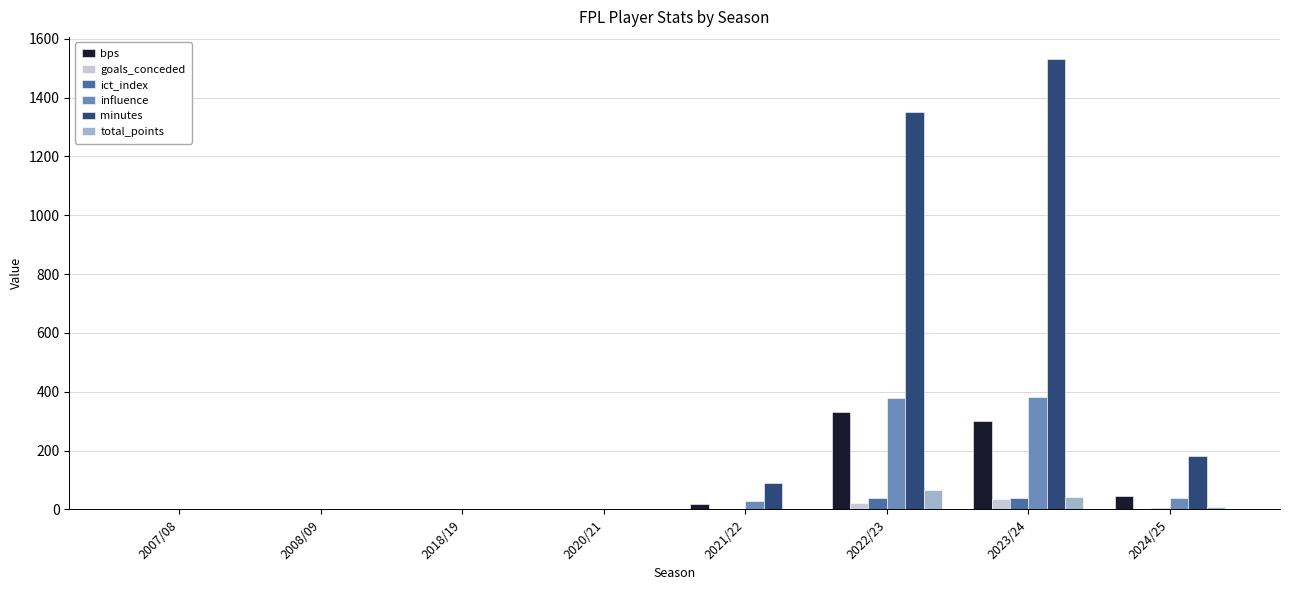

Is it true that minutes equals -828.6 at 2018/19?

False